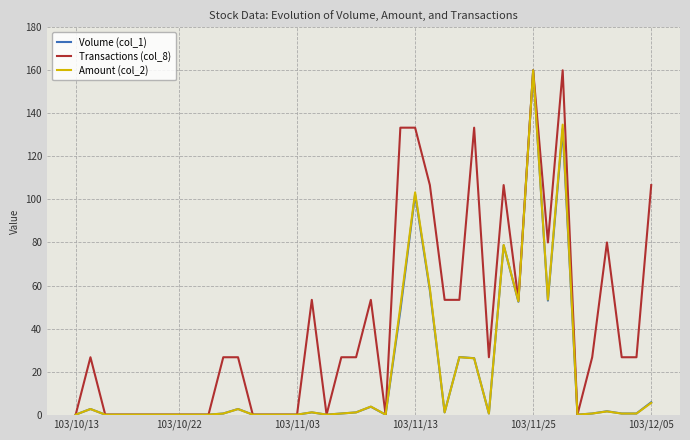

What is the sum of all Transactions (col_8) values?

1706.7